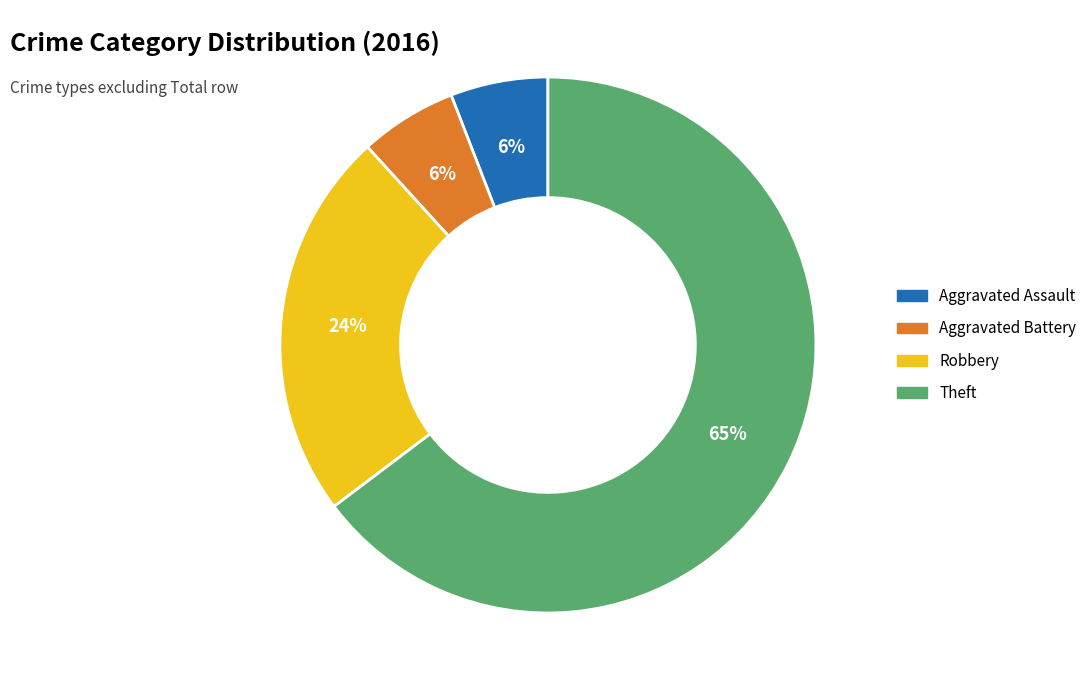

Is it true that Aggravated Battery is 13% of the pie?

False